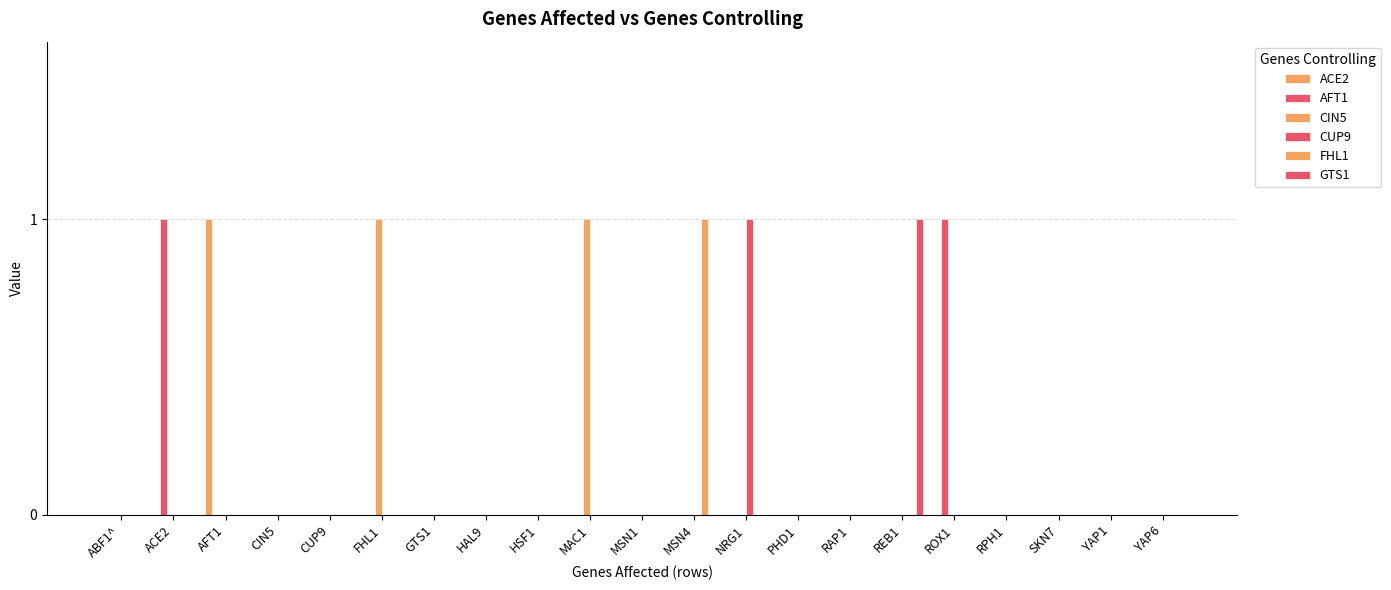

How many distinct data groups are displayed?

6